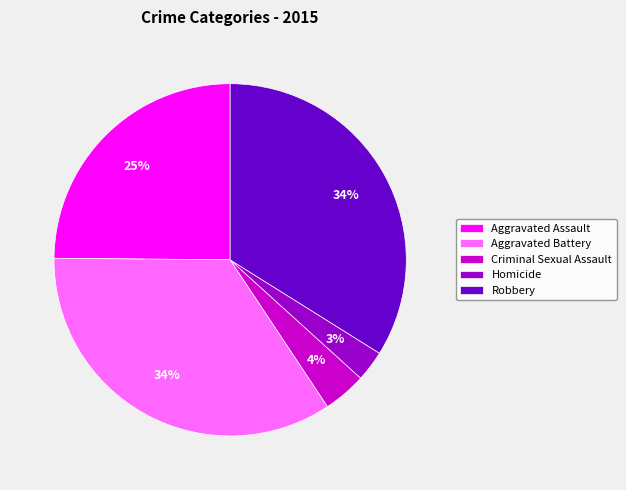

To the nearest percent, what portion does Aggravated Assault represent?

25%